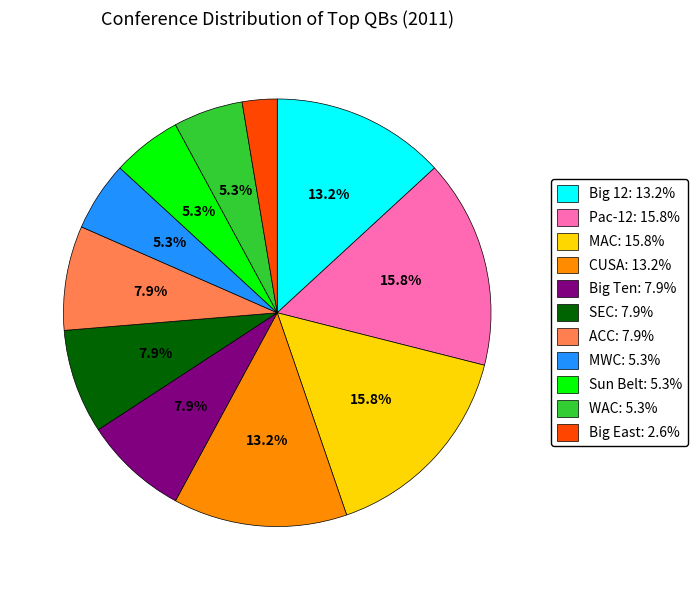

Does Big East: 2.6% account for over 50% of the chart?

No